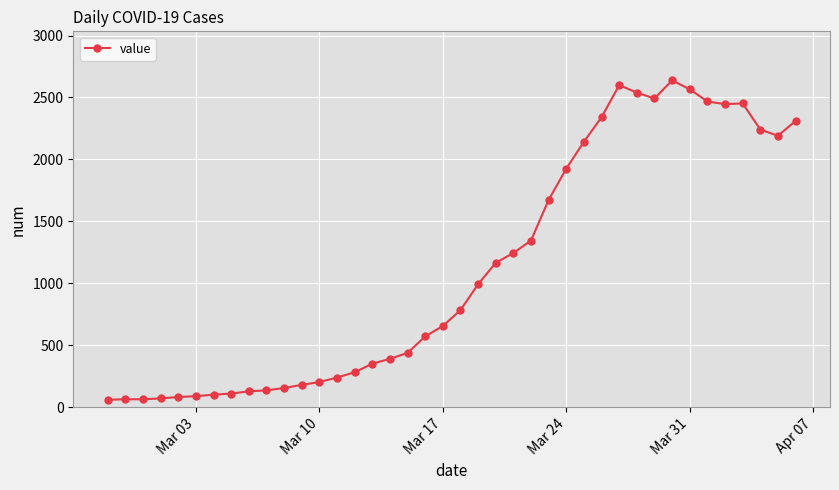

What is the maximum value shown in the chart?

2638